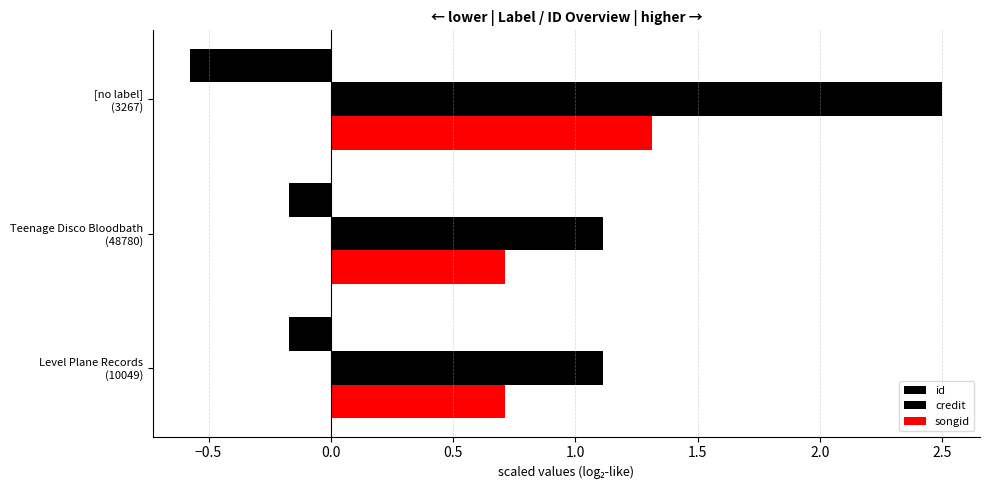

At how many categories does at least one series exceed 1?

3